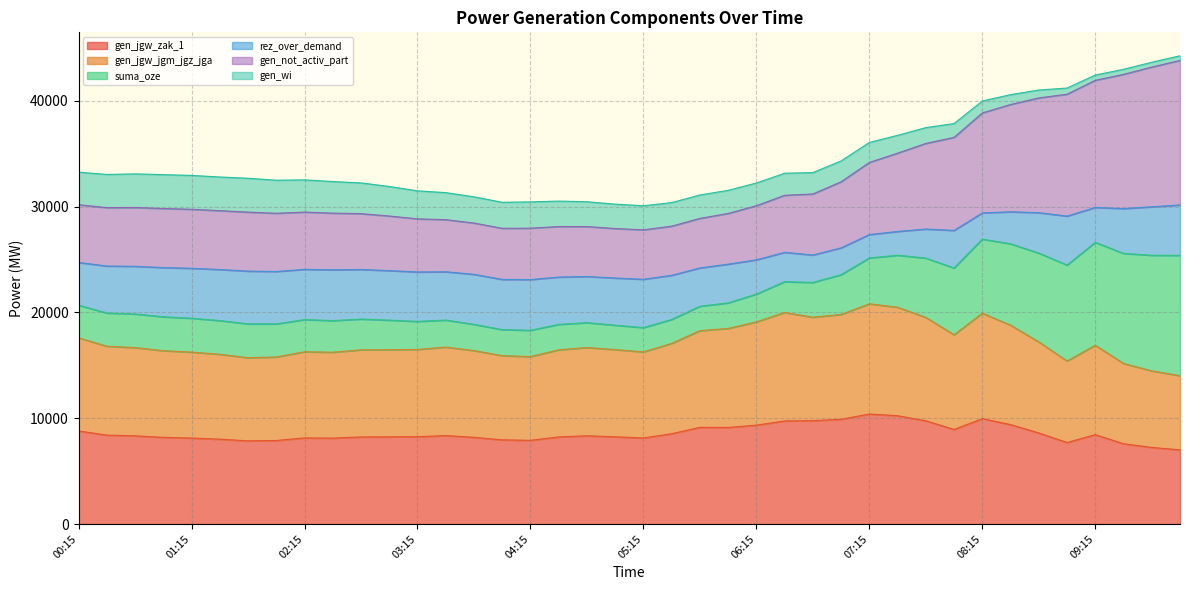

Which series has the widest spread of values?

suma_oze